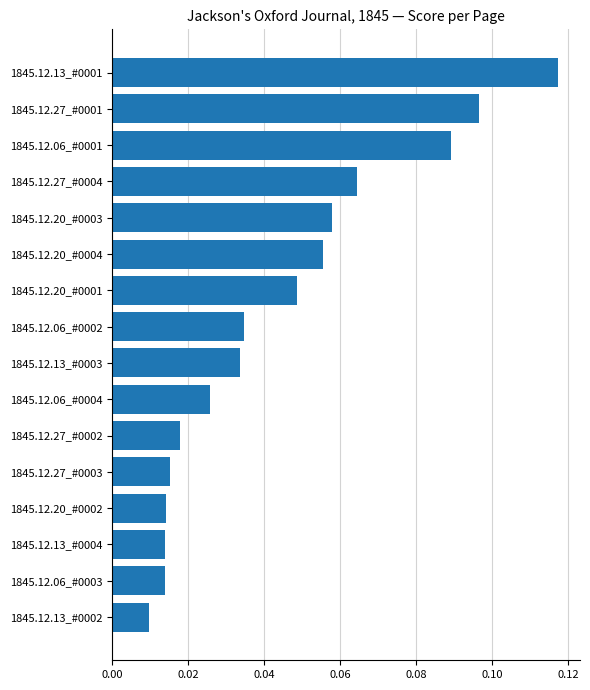

How many bars are there in total?

16